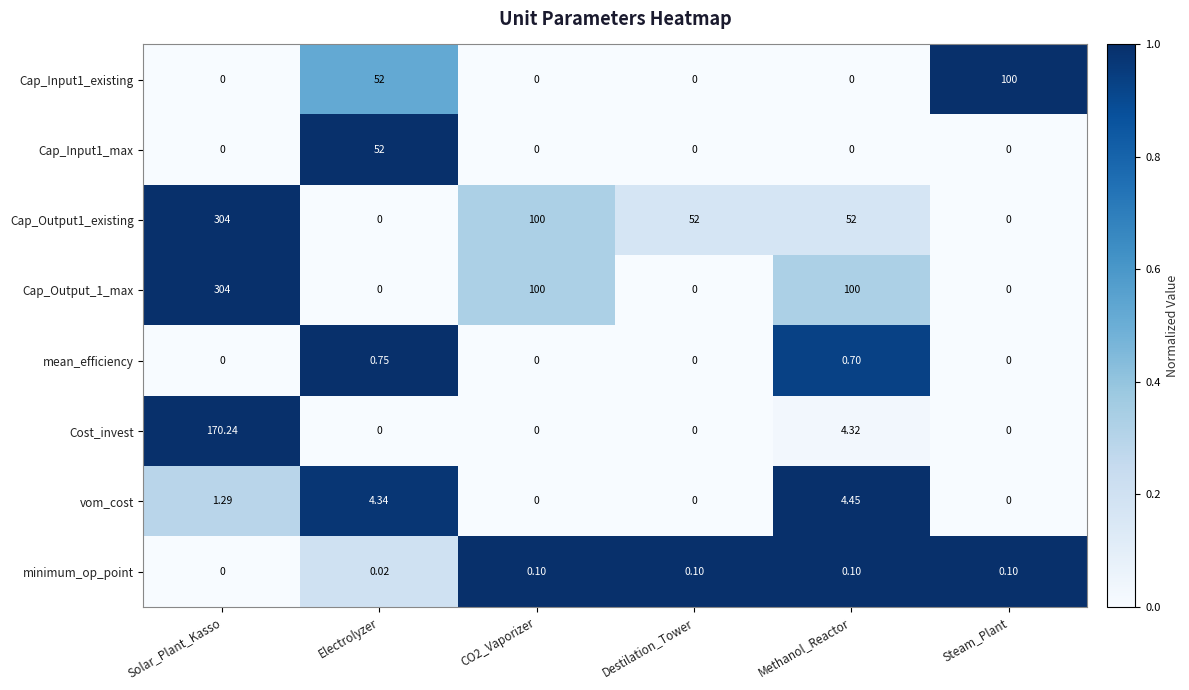

At which label is vom_cost closest to 2?

Solar_Plant_Kasso